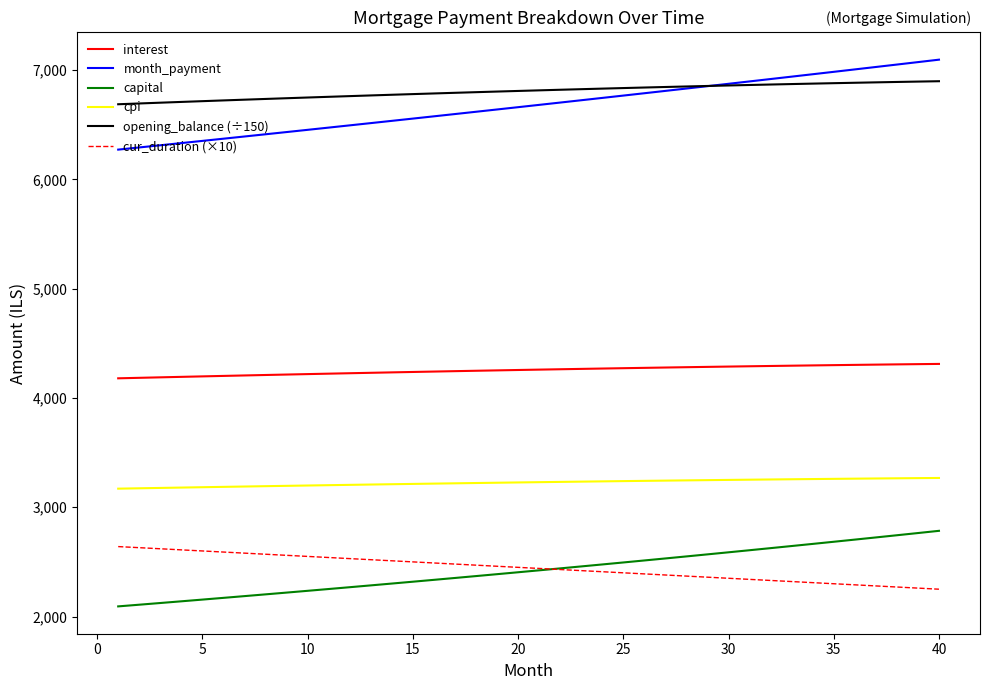

True or false: cpi and interest intersect in this chart.

False